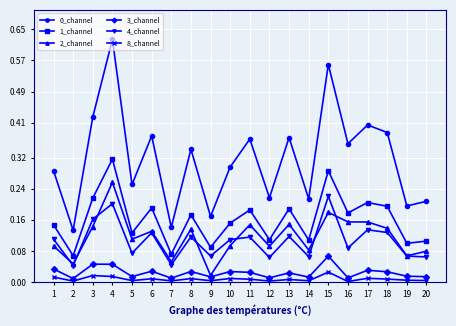

At which category does 8_channel reach its first local valley?

2